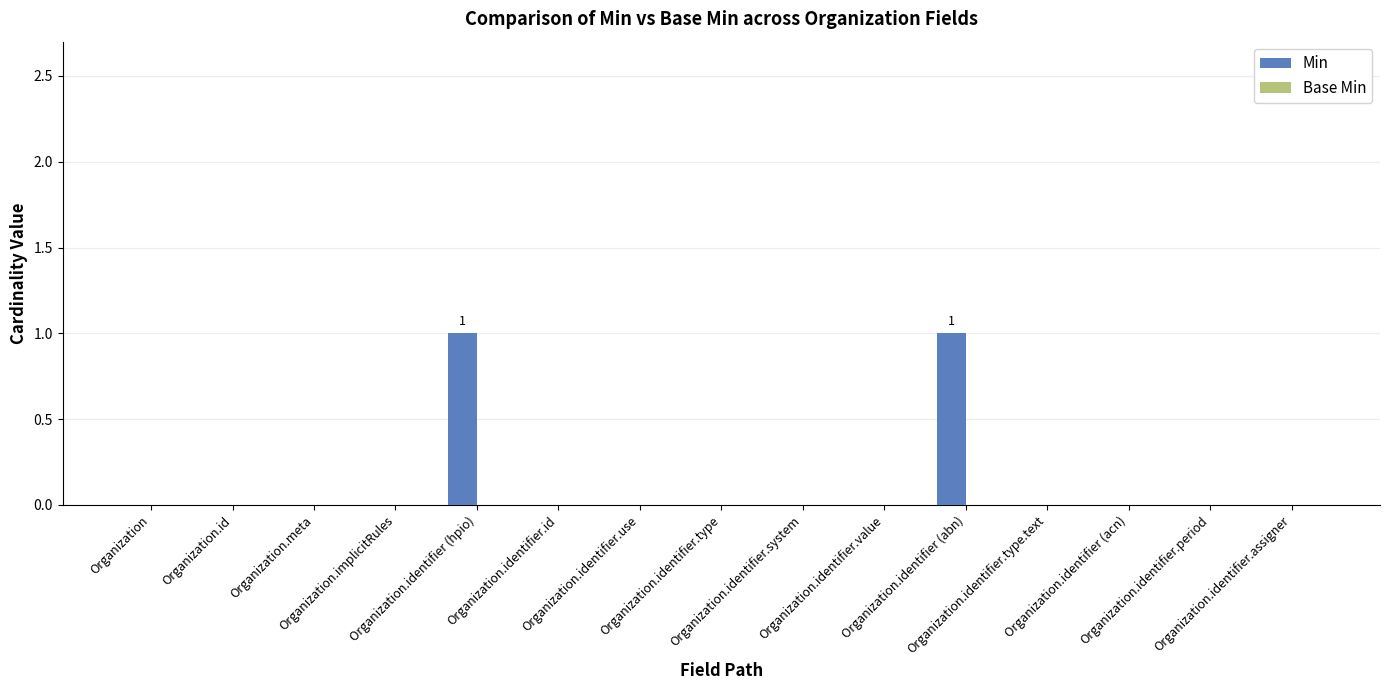

Count the number of data series in this chart.

1